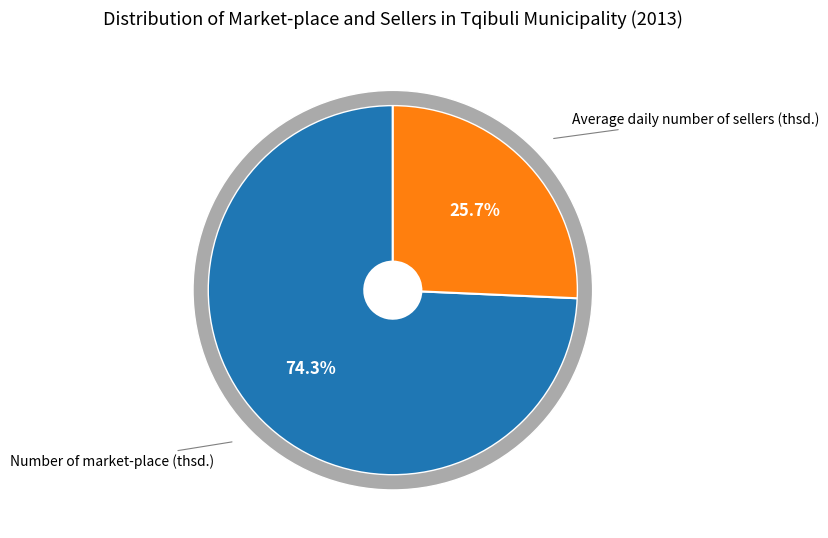

What is the change in value from Number of market-place (thsd.) to Average daily number of sellers (thsd.)?

-174